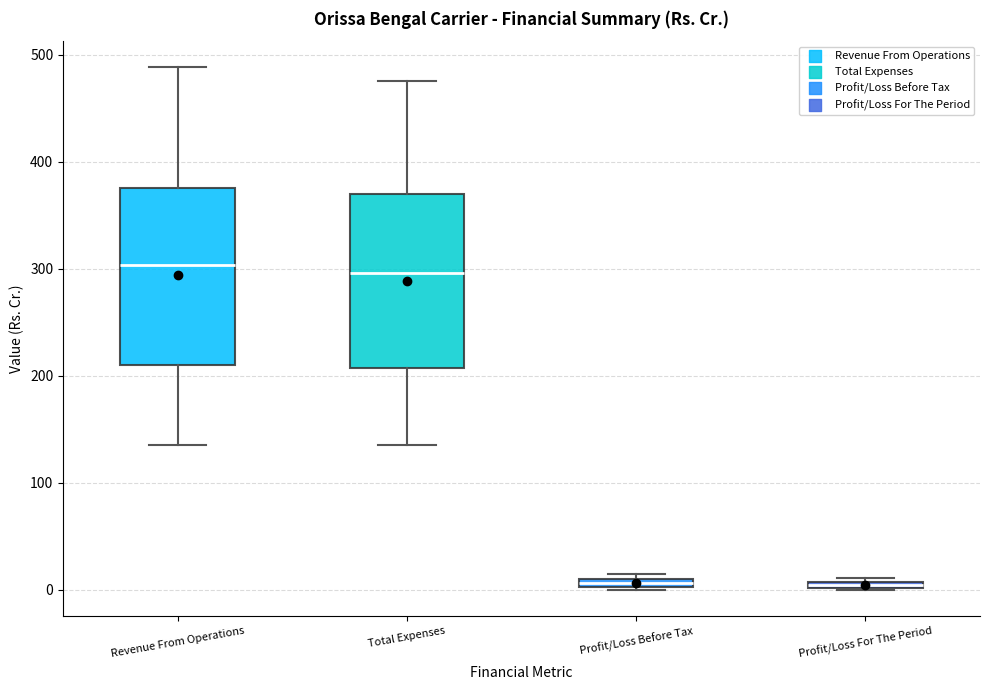

Where is the lower edge of the box for Profit/Loss Before Tax on the y-axis? The values are not printed on the chart, so give them approximately, as read against the axis.

0